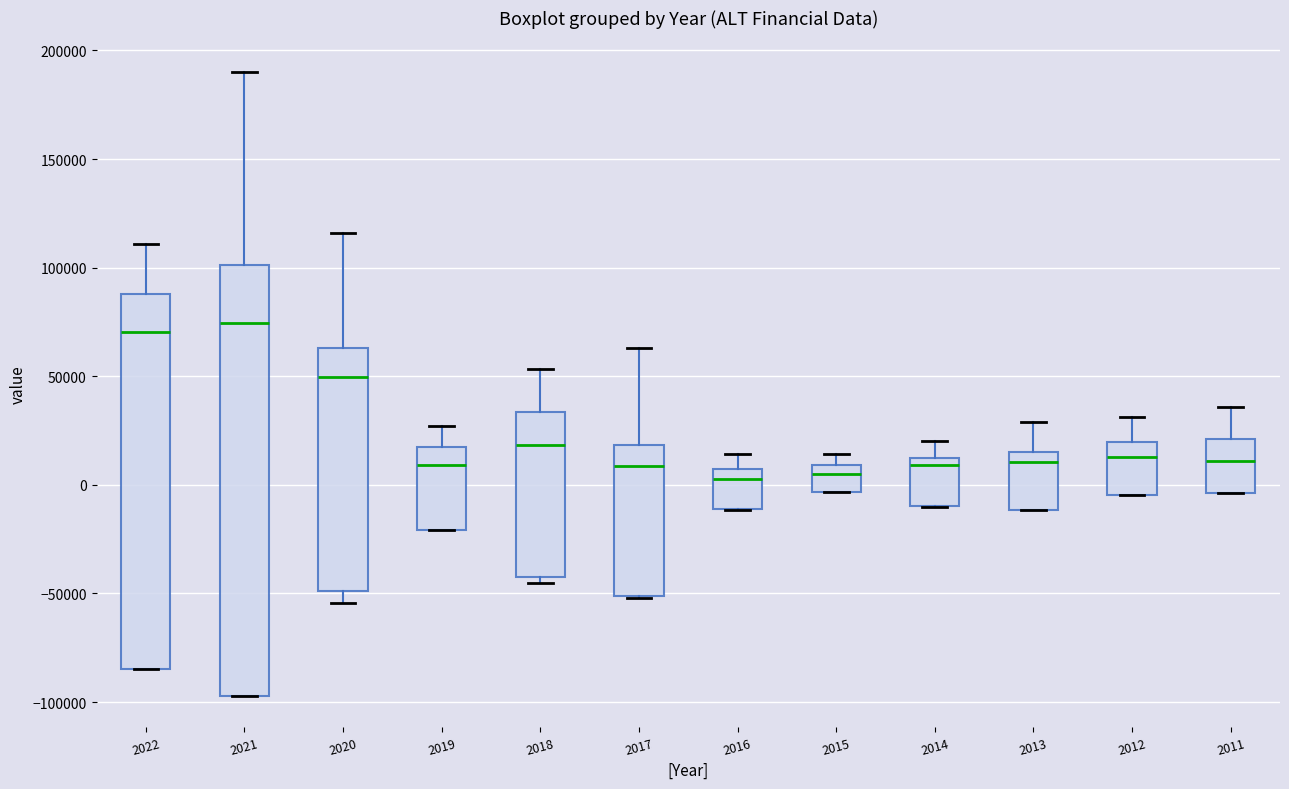

Where does the median line of the box at x = 2011 sit on the y-axis? The values are not printed on the chart, so give them approximately, as read against the axis.

10000